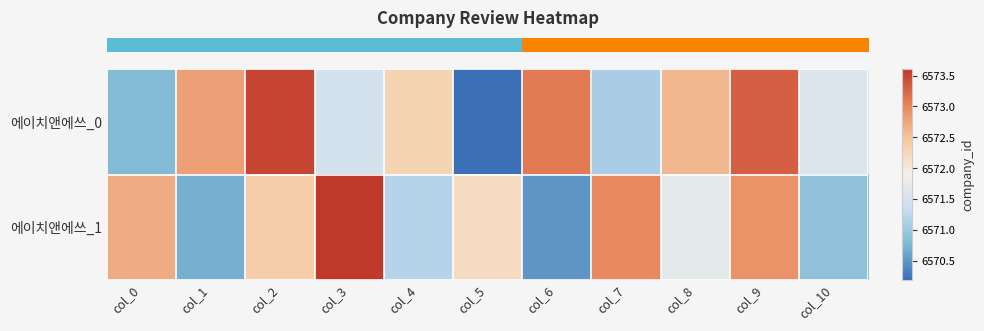

Between col_1 and col_7, which is larger?

col_1